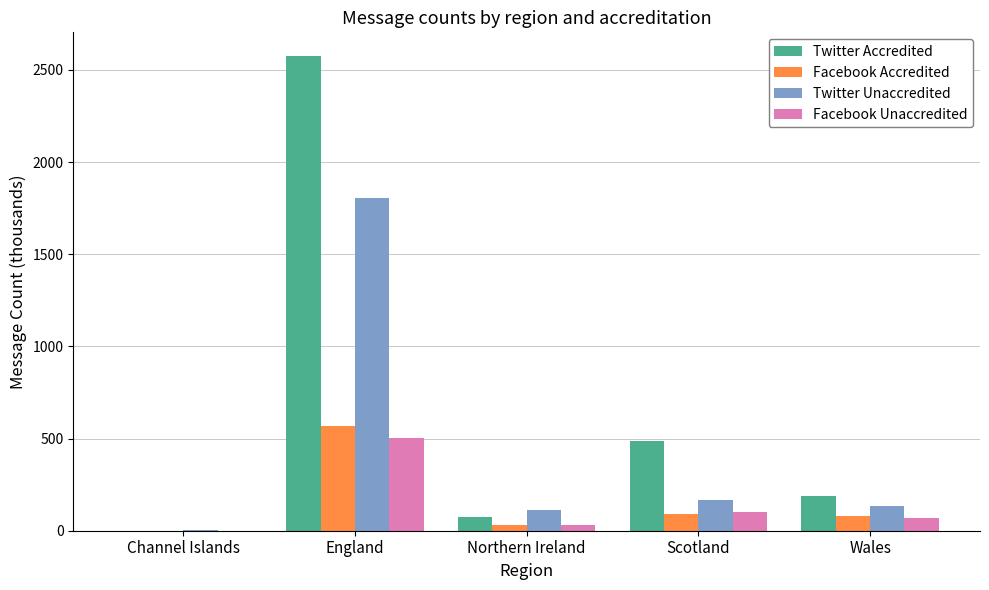

What is the highest value of the Facebook Unaccredited series?

501.9